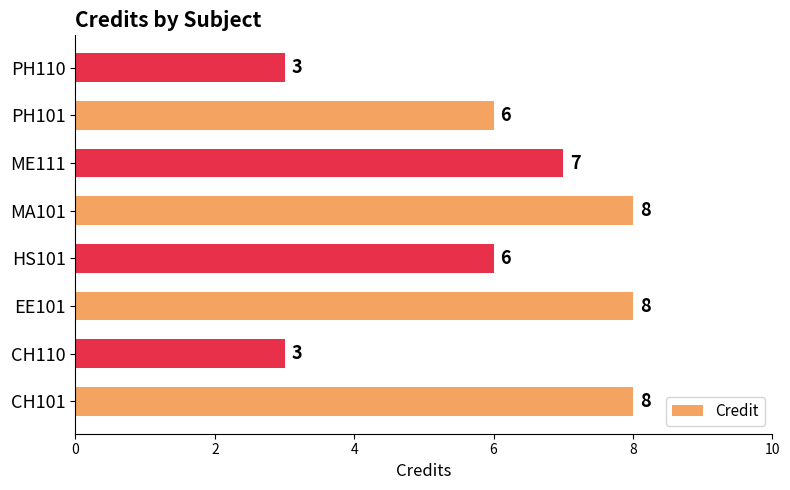

Is it true that the value at CH101 is 3?

False